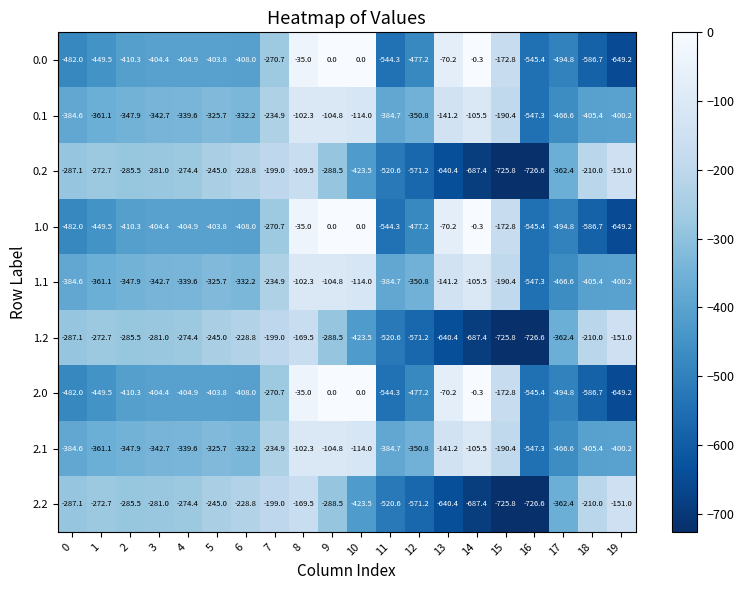

Which category has the lowest value across all series?

16